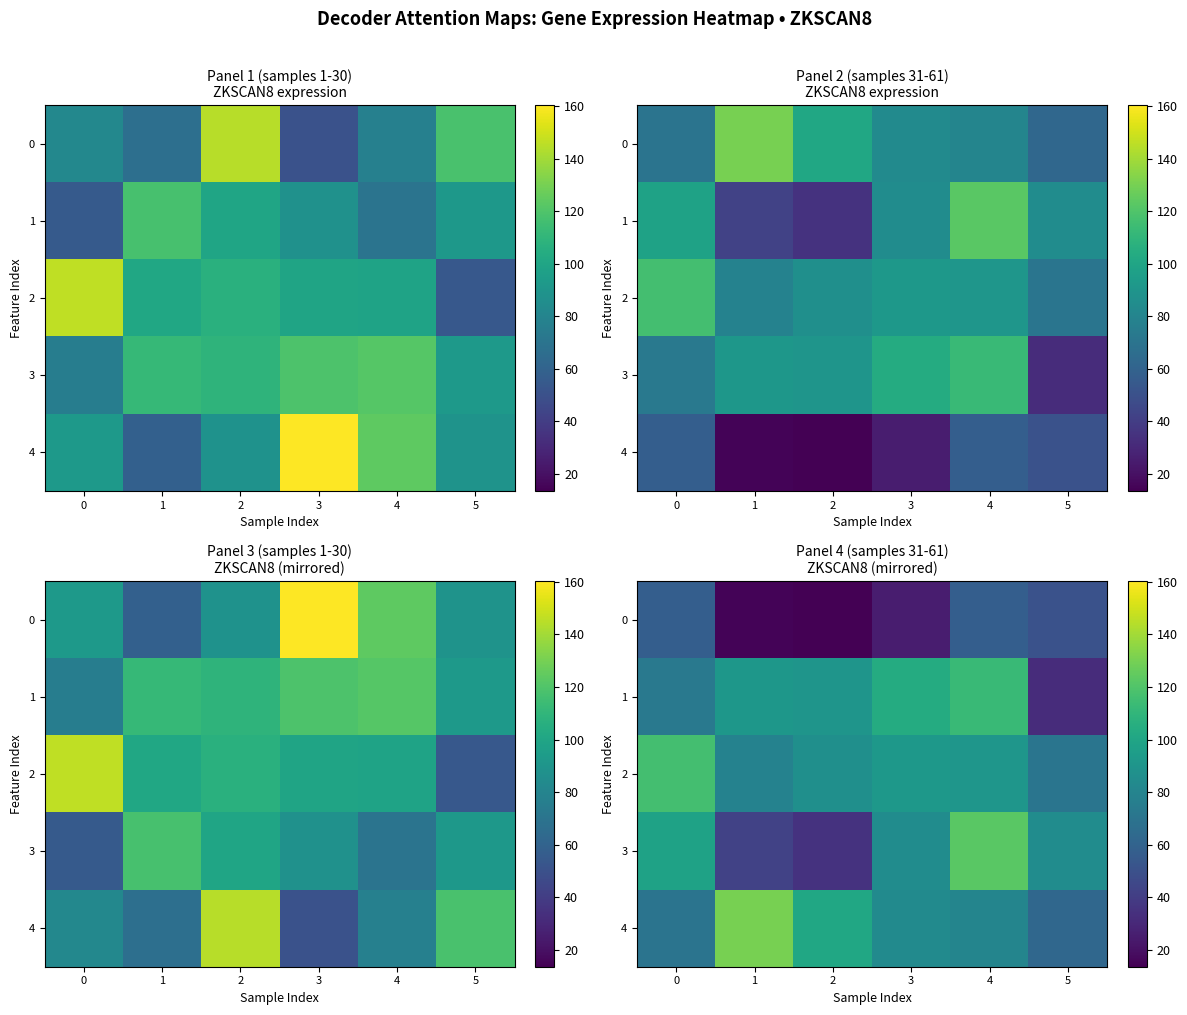

What is the highest value of the 0 series?

57.6